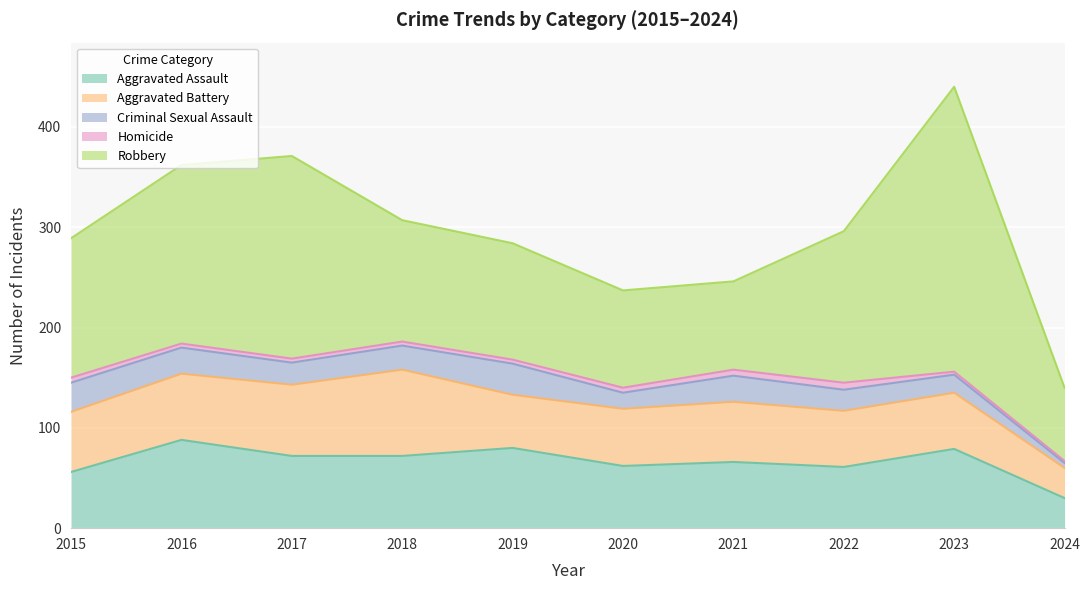

Reading right to left, what are all the values shown in this chart?

Aggravated Assault: 2024=30	2023=79	2022=61	2021=66	2020=62	2019=80	2018=72	2017=72	2016=88	2015=56
Aggravated Battery: 2024=30	2023=56	2022=56	2021=60	2020=57	2019=53	2018=86	2017=71	2016=66	2015=60
Criminal Sexual Assault: 2024=5	2023=18	2022=21	2021=26	2020=16	2019=31	2018=24	2017=22	2016=26	2015=29
Homicide: 2024=2	2023=3	2022=7	2021=6	2020=5	2019=4	2018=4	2017=4	2016=4	2015=5
Robbery: 2024=73	2023=284	2022=151	2021=88	2020=97	2019=116	2018=121	2017=202	2016=178	2015=139